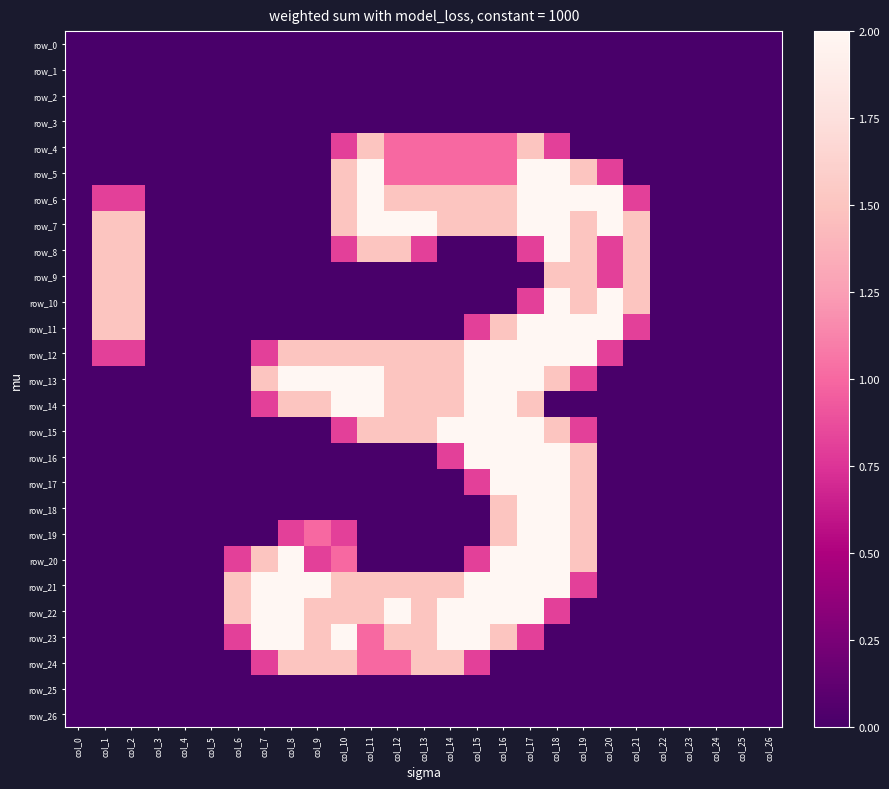

Reading right to left, extract all data points from this chart.

row_0: 0.0	0.0	0.0	0.0	0.0	0.0	0.0	0.0	0.0	0.0	0.0	0.0	0.0	0.0	0.0	0.0	0.0	0.0	0.0	0.0	0.0	0.0	0.0	0.0	0.0	0.0	0.0
row_1: 0.0	0.0	0.0	0.0	0.0	0.0	0.0	0.0	0.0	0.0	0.0	0.0	0.0	0.0	0.0	0.0	0.0	0.0	0.0	0.0	0.0	0.0	0.0	0.0	0.0	0.0	0.0
row_2: 0.0	0.0	0.0	0.0	0.0	0.0	0.0	0.0	0.0	0.0	0.0	0.0	0.0	0.0	0.0	0.0	0.0	0.0	0.0	0.0	0.0	0.0	0.0	0.0	0.0	0.0	0.0
row_3: 0.0	0.0	0.0	0.0	0.0	0.0	0.0	0.0	0.0	0.0	0.0	0.0	0.0	0.0	0.0	0.0	0.0	0.0	0.0	0.0	0.0	0.0	0.0	0.0	0.0	0.0	0.0
row_4: 0.0	0.0	0.0	0.0	0.0	0.0	0.0	0.0	0.8	1.5	1.0	1.0	1.0	1.0	1.0	1.5	0.8	0.0	0.0	0.0	0.0	0.0	0.0	0.0	0.0	0.0	0.0
row_5: 0.0	0.0	0.0	0.0	0.0	0.0	0.8	1.5	2.0	2.0	1.0	1.0	1.0	1.0	1.0	2.0	1.5	0.0	0.0	0.0	0.0	0.0	0.0	0.0	0.0	0.0	0.0
row_6: 0.0	0.0	0.0	0.0	0.0	0.8	2.0	2.0	2.0	2.0	1.5	1.5	1.5	1.5	1.5	2.0	1.5	0.0	0.0	0.0	0.0	0.0	0.0	0.0	0.8	0.8	0.0
row_7: 0.0	0.0	0.0	0.0	0.0	1.5	2.0	1.5	2.0	2.0	1.5	1.5	1.5	2.0	2.0	2.0	1.5	0.0	0.0	0.0	0.0	0.0	0.0	0.0	1.5	1.5	0.0
row_8: 0.0	0.0	0.0	0.0	0.0	1.5	0.8	1.5	2.0	0.8	0.0	0.0	0.0	0.8	1.5	1.5	0.8	0.0	0.0	0.0	0.0	0.0	0.0	0.0	1.5	1.5	0.0
row_9: 0.0	0.0	0.0	0.0	0.0	1.5	0.8	1.5	1.5	0.0	0.0	0.0	0.0	0.0	0.0	0.0	0.0	0.0	0.0	0.0	0.0	0.0	0.0	0.0	1.5	1.5	0.0
row_10: 0.0	0.0	0.0	0.0	0.0	1.5	2.0	1.5	2.0	0.8	0.0	0.0	0.0	0.0	0.0	0.0	0.0	0.0	0.0	0.0	0.0	0.0	0.0	0.0	1.5	1.5	0.0
row_11: 0.0	0.0	0.0	0.0	0.0	0.8	2.0	2.0	2.0	2.0	1.5	0.8	0.0	0.0	0.0	0.0	0.0	0.0	0.0	0.0	0.0	0.0	0.0	0.0	1.5	1.5	0.0
row_12: 0.0	0.0	0.0	0.0	0.0	0.0	0.8	2.0	2.0	2.0	2.0	2.0	1.5	1.5	1.5	1.5	1.5	1.5	1.5	0.8	0.0	0.0	0.0	0.0	0.8	0.8	0.0
row_13: 0.0	0.0	0.0	0.0	0.0	0.0	0.0	0.8	1.5	2.0	2.0	2.0	1.5	1.5	1.5	2.0	2.0	2.0	2.0	1.5	0.0	0.0	0.0	0.0	0.0	0.0	0.0
row_14: 0.0	0.0	0.0	0.0	0.0	0.0	0.0	0.0	0.0	1.5	2.0	2.0	1.5	1.5	1.5	2.0	2.0	1.5	1.5	0.8	0.0	0.0	0.0	0.0	0.0	0.0	0.0
row_15: 0.0	0.0	0.0	0.0	0.0	0.0	0.0	0.8	1.5	2.0	2.0	2.0	2.0	1.5	1.5	1.5	0.8	0.0	0.0	0.0	0.0	0.0	0.0	0.0	0.0	0.0	0.0
row_16: 0.0	0.0	0.0	0.0	0.0	0.0	0.0	1.5	2.0	2.0	2.0	2.0	0.8	0.0	0.0	0.0	0.0	0.0	0.0	0.0	0.0	0.0	0.0	0.0	0.0	0.0	0.0
row_17: 0.0	0.0	0.0	0.0	0.0	0.0	0.0	1.5	2.0	2.0	2.0	0.8	0.0	0.0	0.0	0.0	0.0	0.0	0.0	0.0	0.0	0.0	0.0	0.0	0.0	0.0	0.0
row_18: 0.0	0.0	0.0	0.0	0.0	0.0	0.0	1.5	2.0	2.0	1.5	0.0	0.0	0.0	0.0	0.0	0.0	0.0	0.0	0.0	0.0	0.0	0.0	0.0	0.0	0.0	0.0
row_19: 0.0	0.0	0.0	0.0	0.0	0.0	0.0	1.5	2.0	2.0	1.5	0.0	0.0	0.0	0.0	0.0	0.8	1.0	0.8	0.0	0.0	0.0	0.0	0.0	0.0	0.0	0.0
row_20: 0.0	0.0	0.0	0.0	0.0	0.0	0.0	1.5	2.0	2.0	2.0	0.8	0.0	0.0	0.0	0.0	1.0	0.8	2.0	1.5	0.8	0.0	0.0	0.0	0.0	0.0	0.0
row_21: 0.0	0.0	0.0	0.0	0.0	0.0	0.0	0.8	2.0	2.0	2.0	2.0	1.5	1.5	1.5	1.5	1.5	2.0	2.0	2.0	1.5	0.0	0.0	0.0	0.0	0.0	0.0
row_22: 0.0	0.0	0.0	0.0	0.0	0.0	0.0	0.0	0.8	2.0	2.0	2.0	2.0	1.5	2.0	1.5	1.5	1.5	2.0	2.0	1.5	0.0	0.0	0.0	0.0	0.0	0.0
row_23: 0.0	0.0	0.0	0.0	0.0	0.0	0.0	0.0	0.0	0.8	1.5	2.0	2.0	1.5	1.5	1.0	2.0	1.5	2.0	2.0	0.8	0.0	0.0	0.0	0.0	0.0	0.0
row_24: 0.0	0.0	0.0	0.0	0.0	0.0	0.0	0.0	0.0	0.0	0.0	0.8	1.5	1.5	1.0	1.0	1.5	1.5	1.5	0.8	0.0	0.0	0.0	0.0	0.0	0.0	0.0
row_25: 0.0	0.0	0.0	0.0	0.0	0.0	0.0	0.0	0.0	0.0	0.0	0.0	0.0	0.0	0.0	0.0	0.0	0.0	0.0	0.0	0.0	0.0	0.0	0.0	0.0	0.0	0.0
row_26: 0.0	0.0	0.0	0.0	0.0	0.0	0.0	0.0	0.0	0.0	0.0	0.0	0.0	0.0	0.0	0.0	0.0	0.0	0.0	0.0	0.0	0.0	0.0	0.0	0.0	0.0	0.0